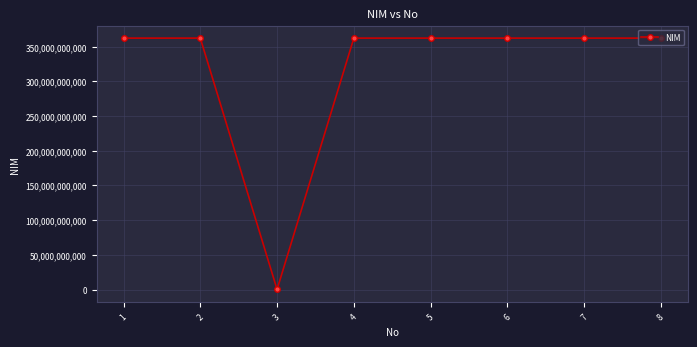

True or false: the data shows 547952278592 at 6.

False